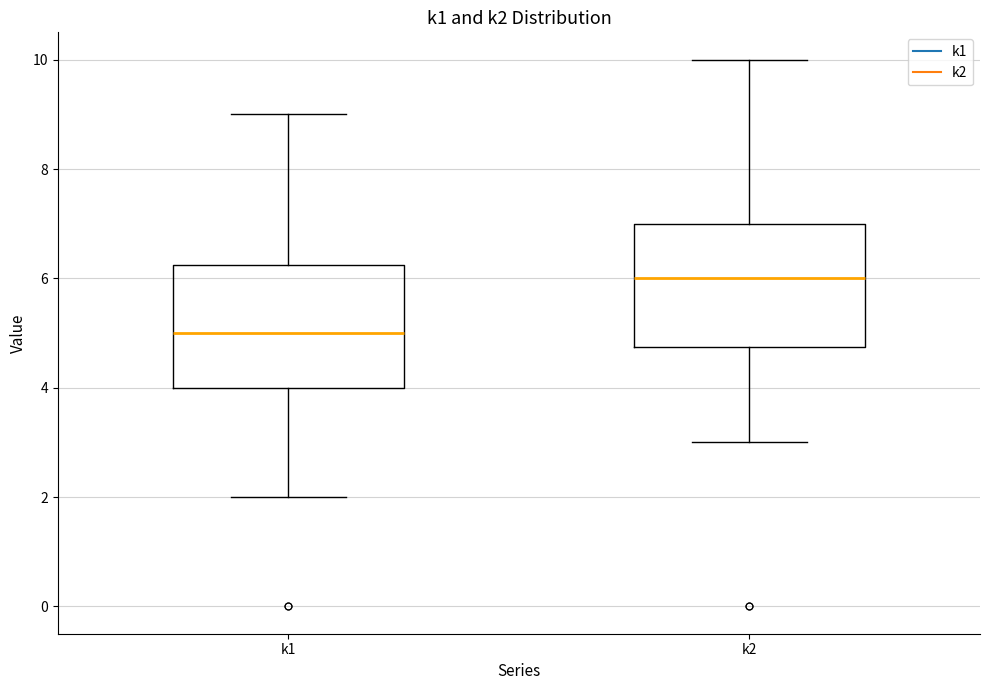

Reading left to right, transcribe this box plot: for each box, give where its median line is, the range the box spans, and where its two whiskers end, as read against the y-axis. The values are not printed on the chart, so give them approximately, as read against the axis.

k1: median 5.0, box 4.0 to 6.2, whiskers 2.0 to 9.0
k2: median 6.0, box 4.8 to 7.0, whiskers 3.0 to 10.0